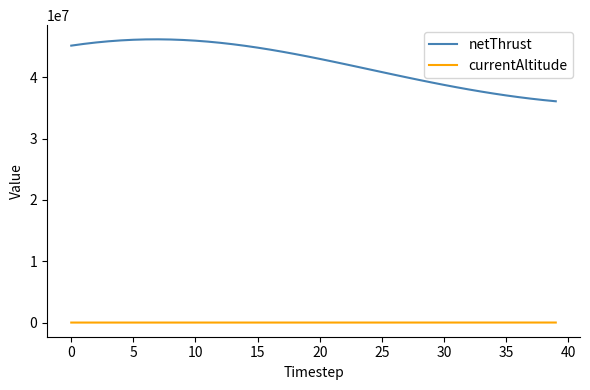

Rank the series by their average value, from lowest to highest.

currentAltitude, netThrust